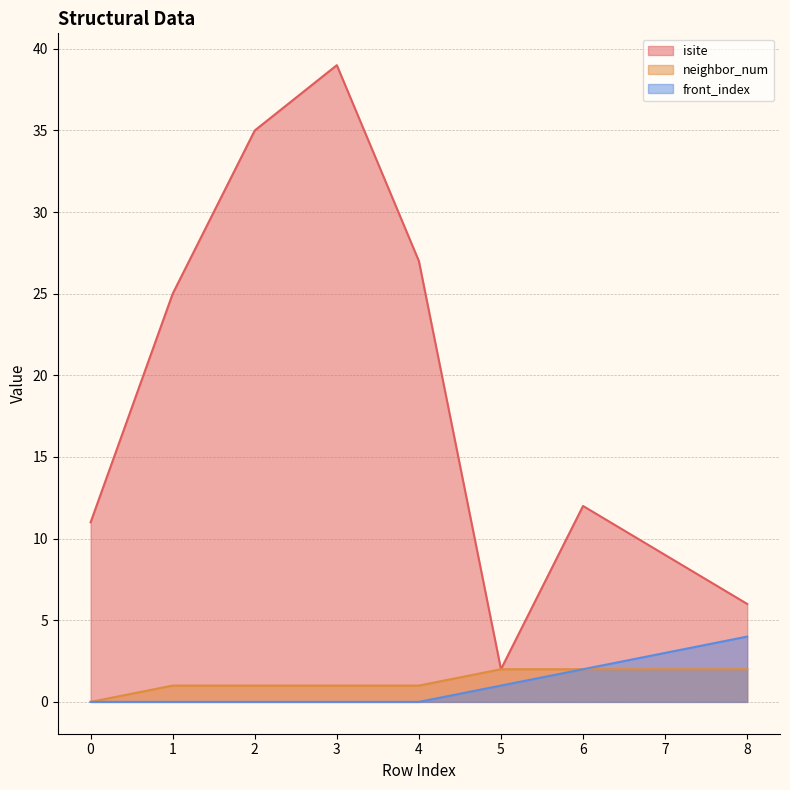

Which has a higher value, 2 or 3?

3